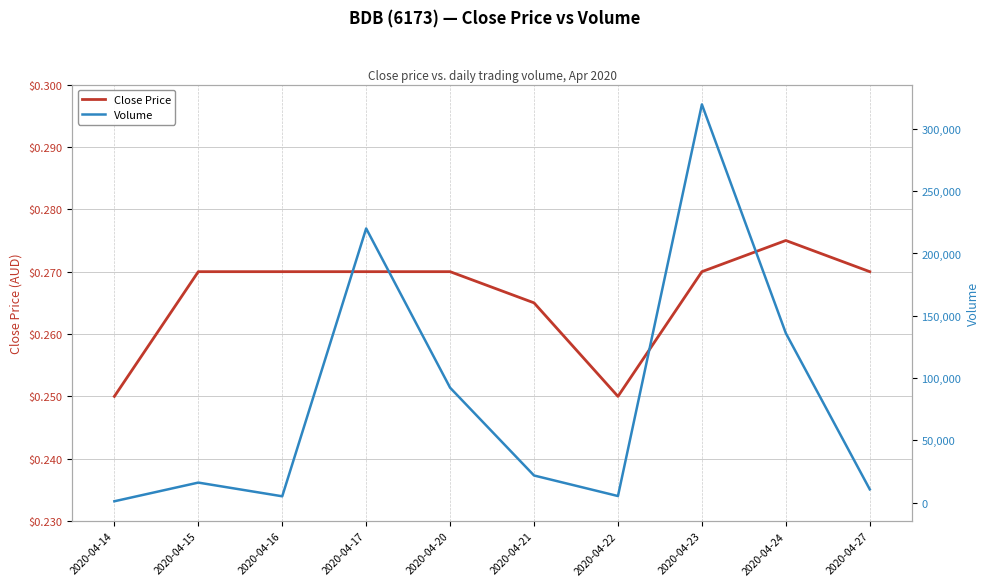

The value of close at 2020-04-24 is 0.3. True or false?

True